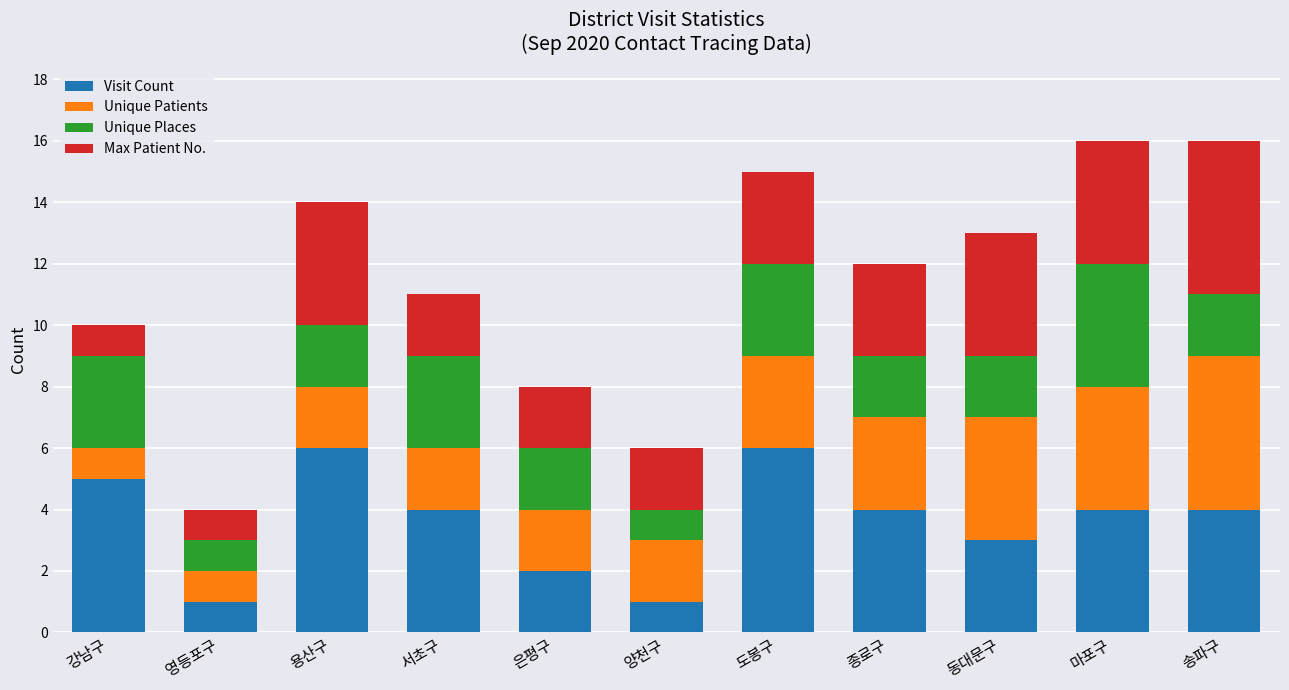

Count the number of data series in this chart.

4